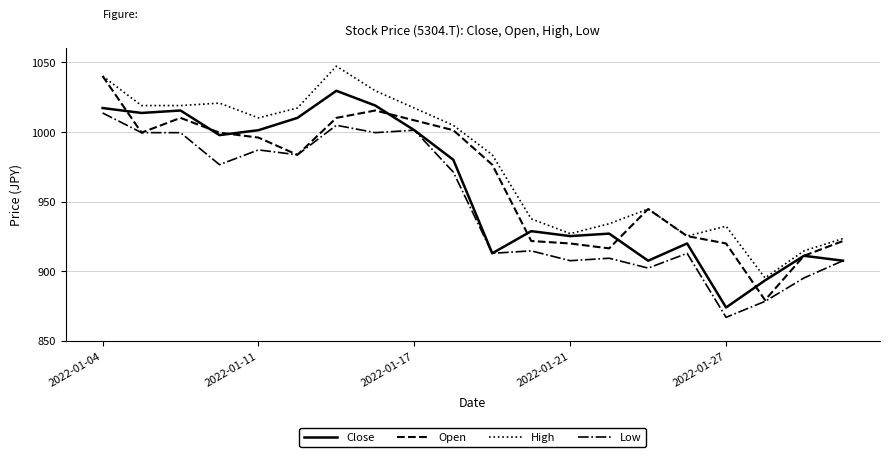

What is the minimum value shown in the chart?

866.8